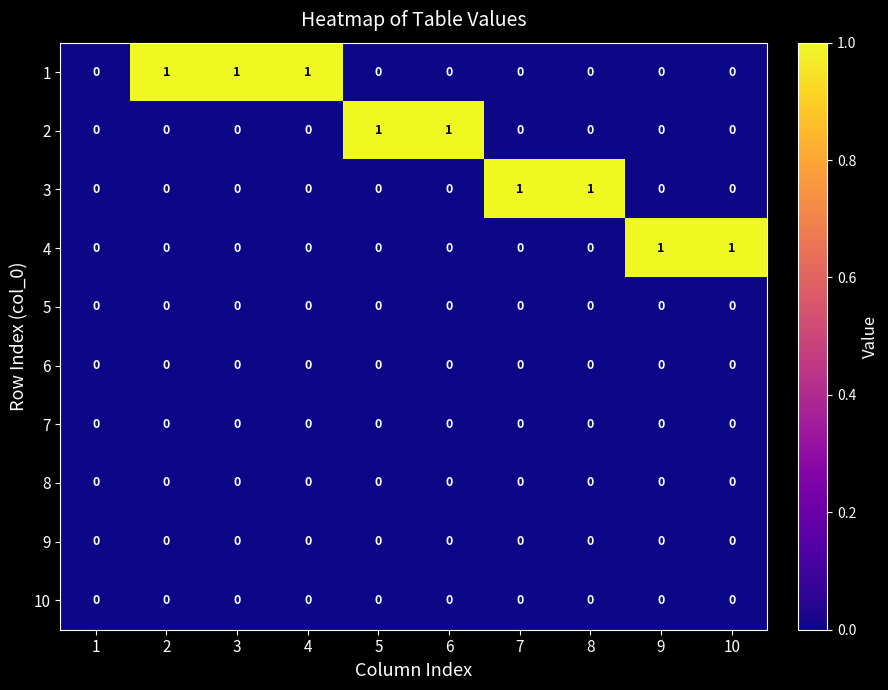

Count the 1 values in the range 0 to 1.

10